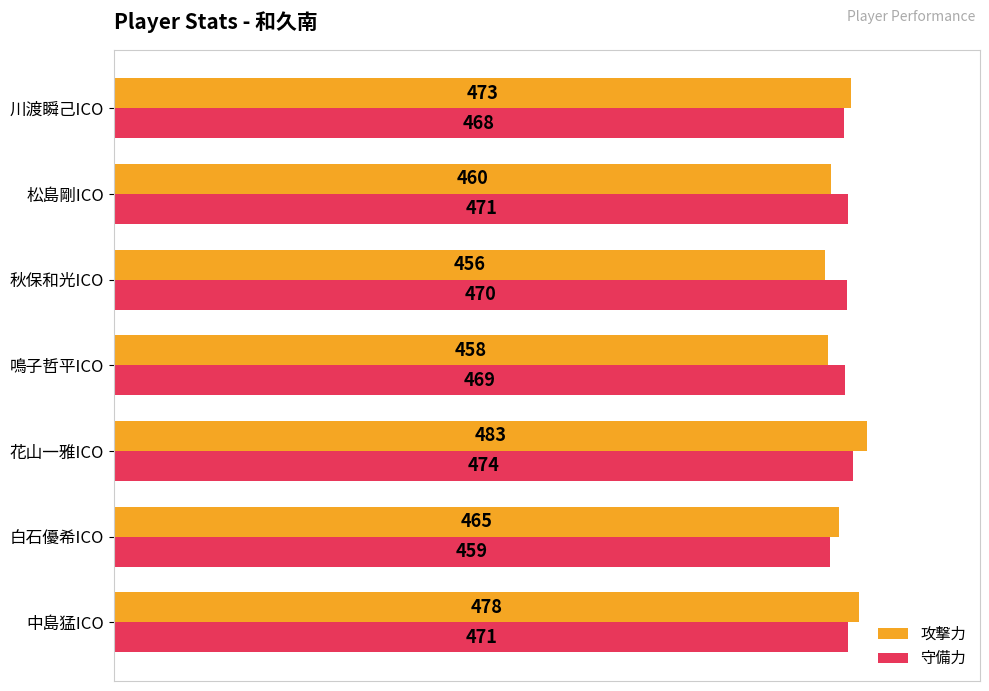

Is it true that 守備力 equals 155 at 中島猛ICO?

False